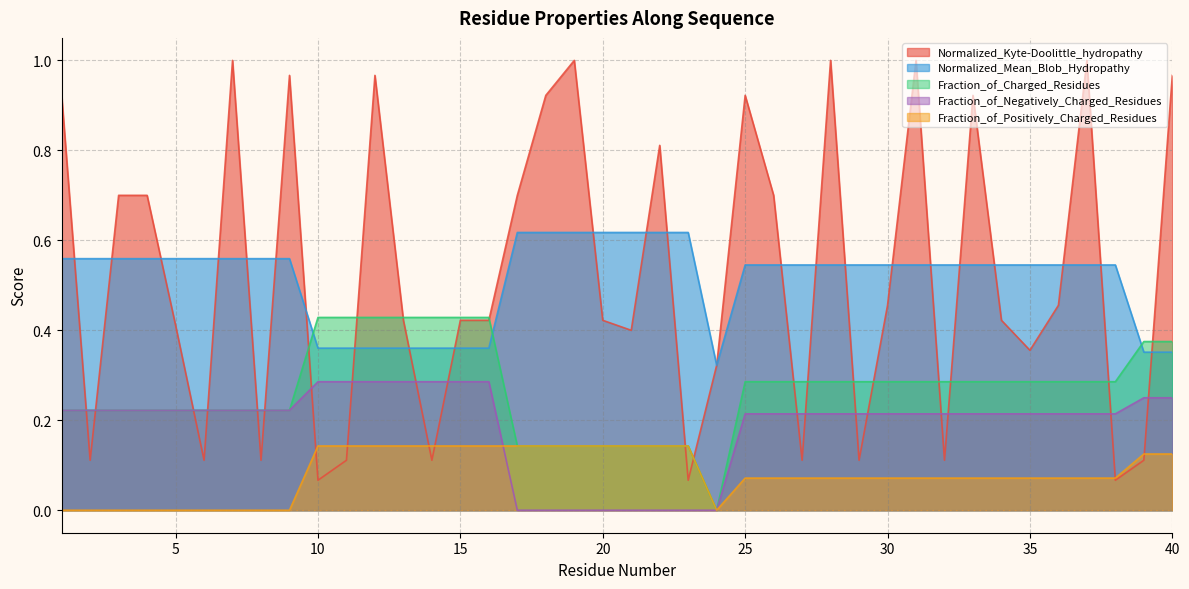

Is it true that Fraction_of_Charged_Residues equals 0.1 at 20?

True